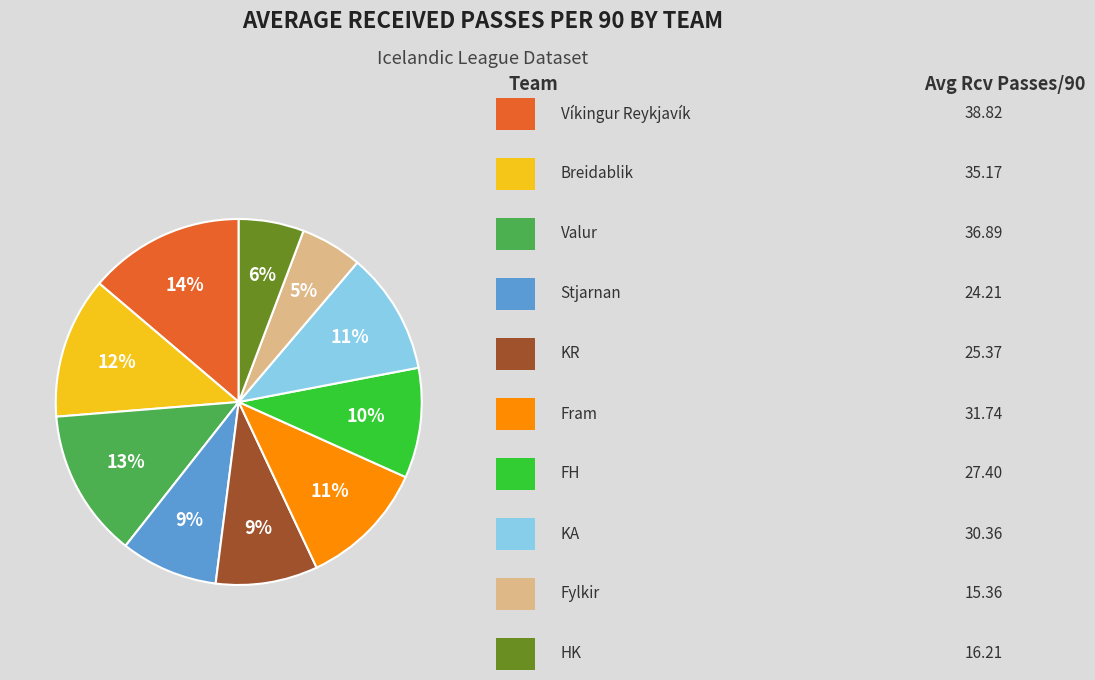

Is there a majority slice in this chart?

No